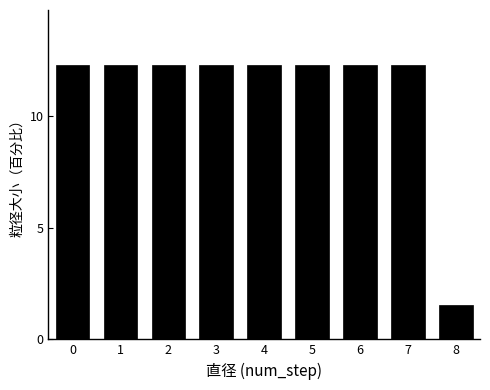

Reading left to right, what are all the values shown in this chart?

0=12.3	1=12.3	2=12.3	3=12.3	4=12.3	5=12.3	6=12.3	7=12.3	8=1.5